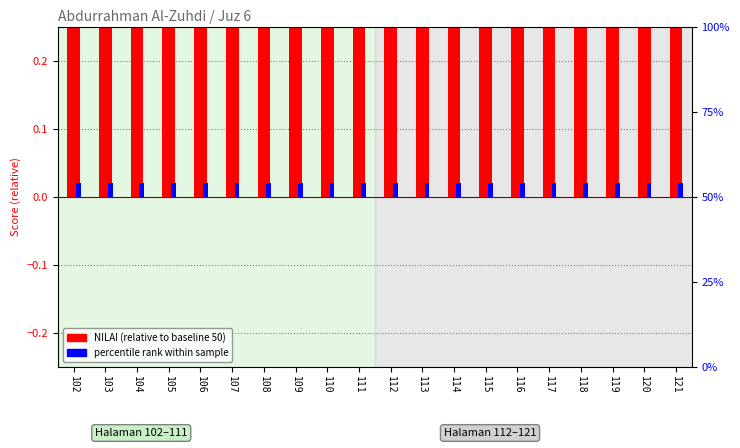

Does the chart contain stacked bars?

No